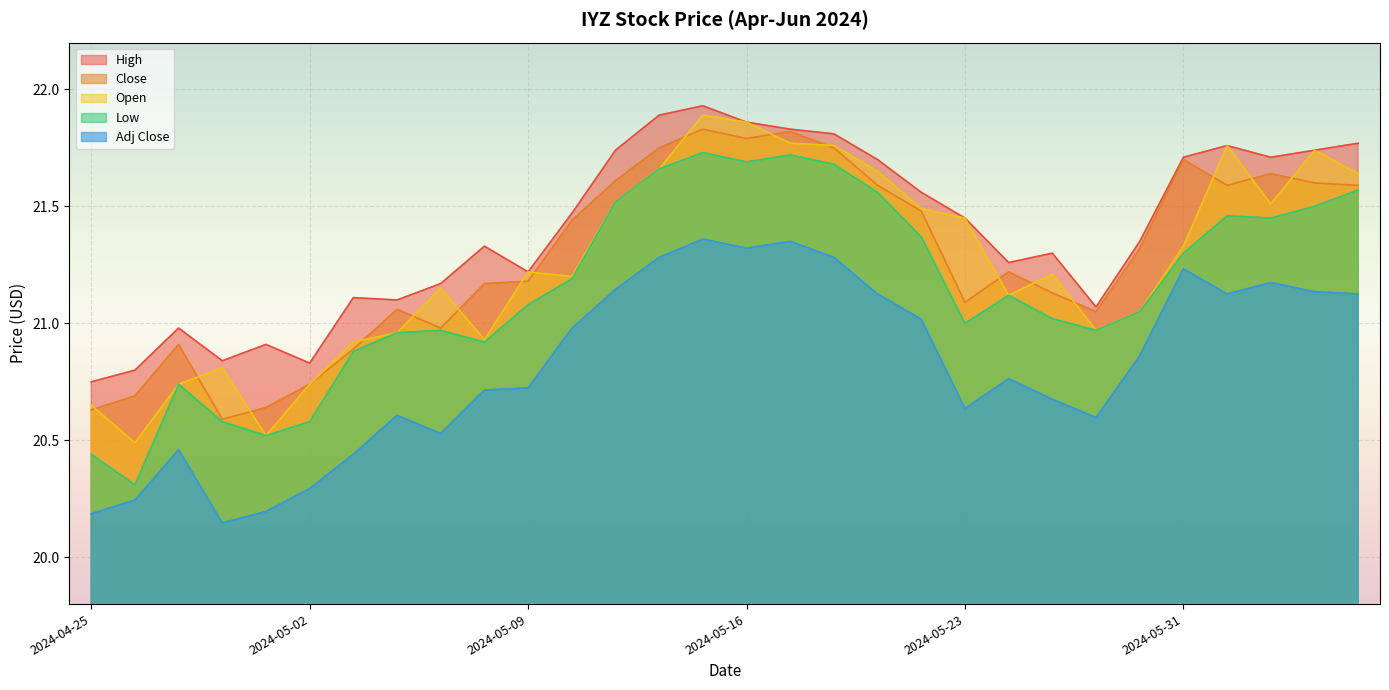

Between which two adjacent categories do Open and High first intersect?

2024-05-08 and 2024-05-09